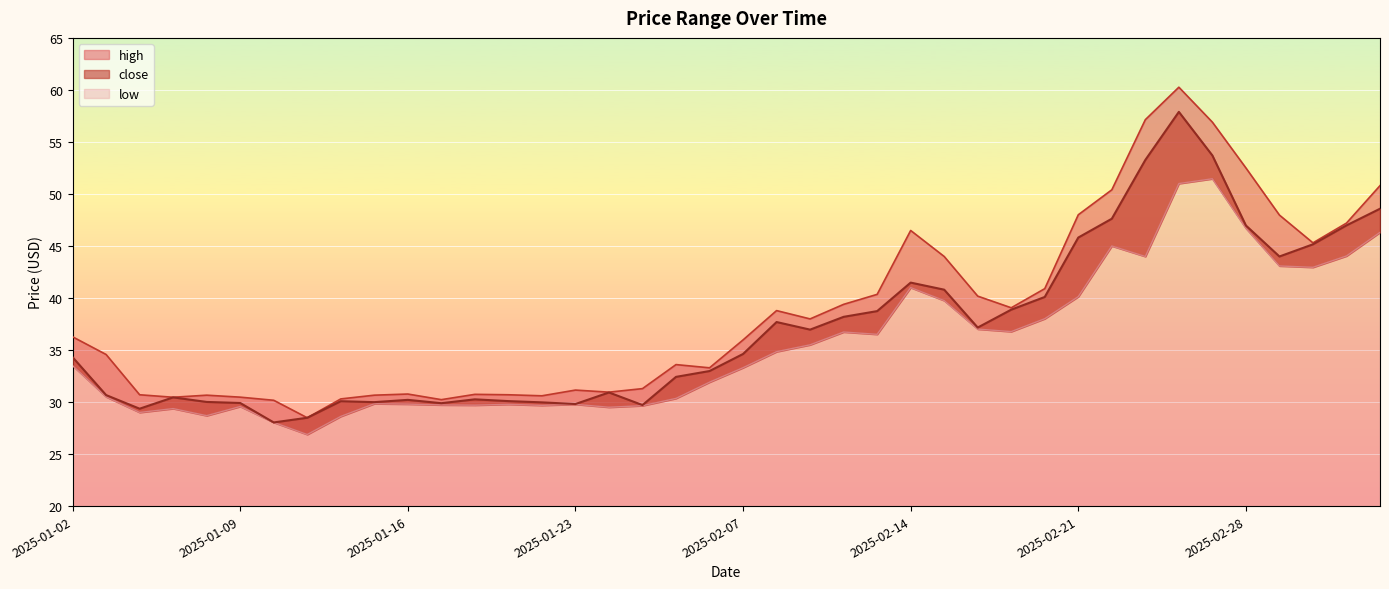

At which label does close first exceed 34?

2025-01-02